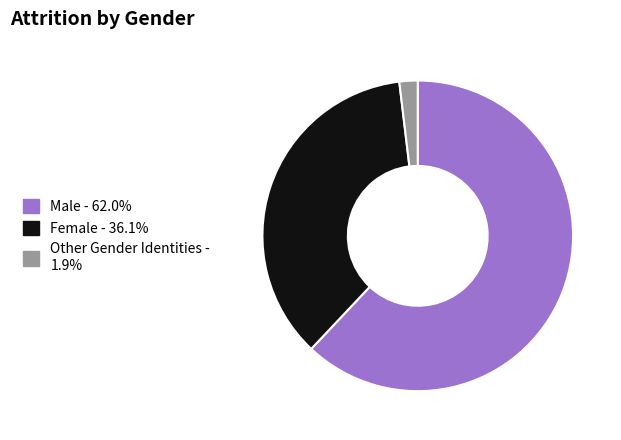

How many segments does this pie chart have?

3